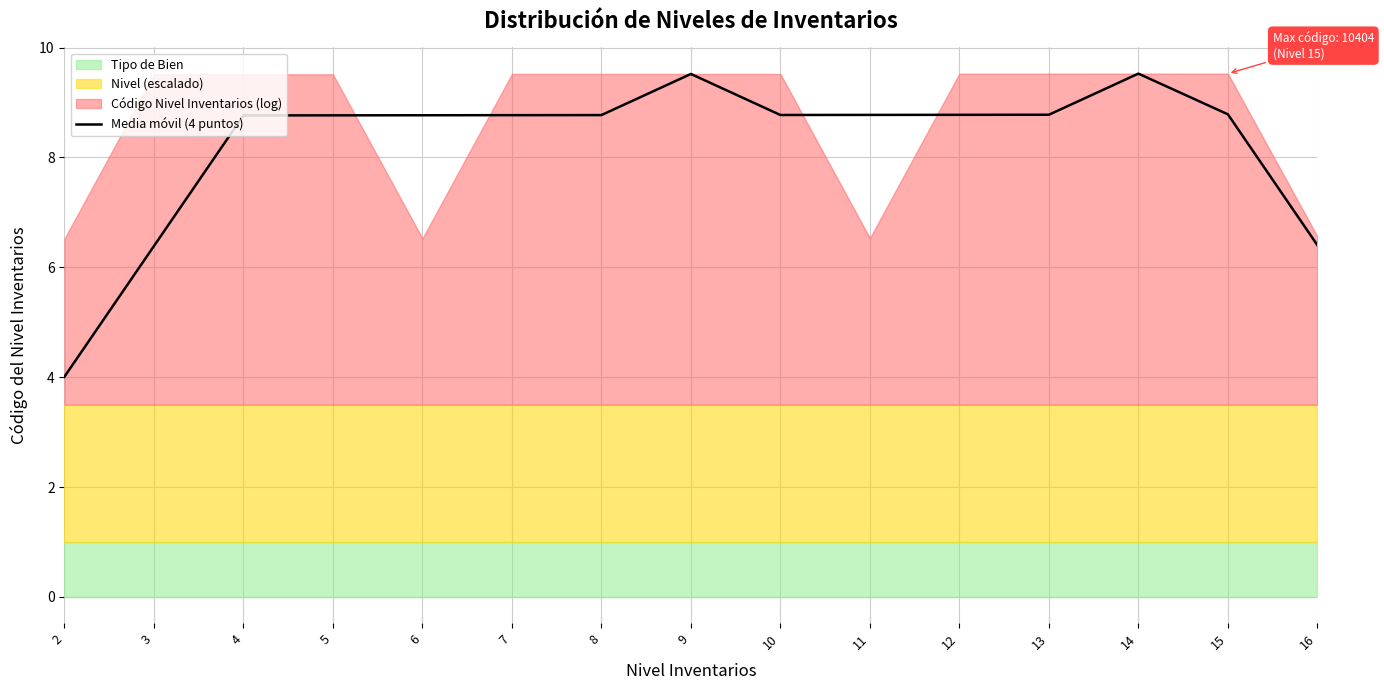

What is the sum of all values?

123.6